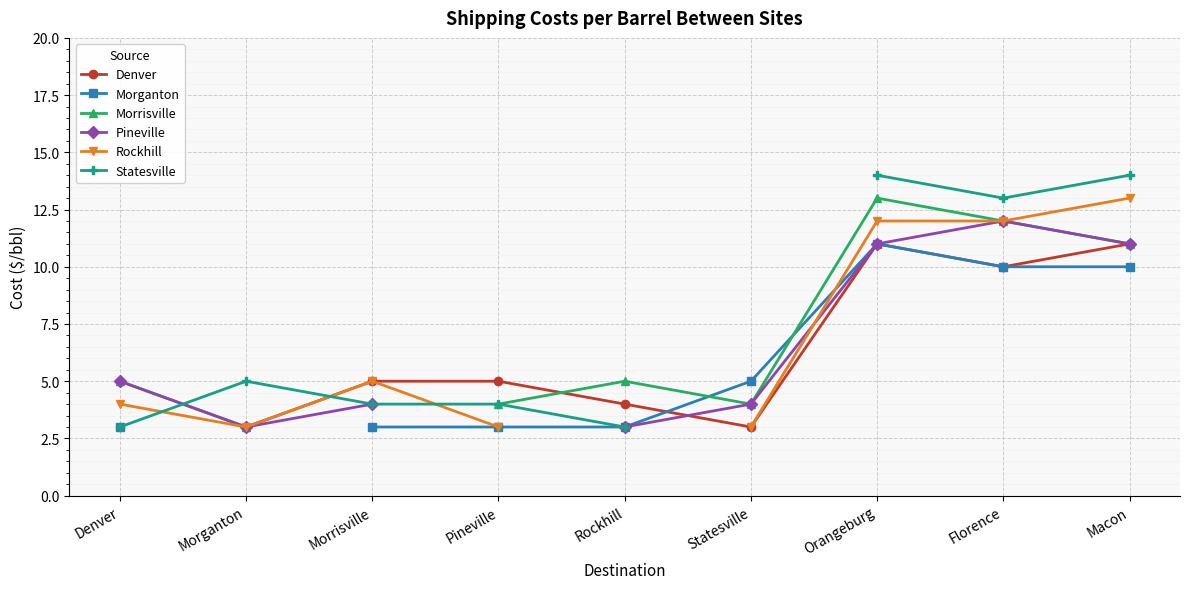

At which category does the chart reach its minimum across all series?

Morganton